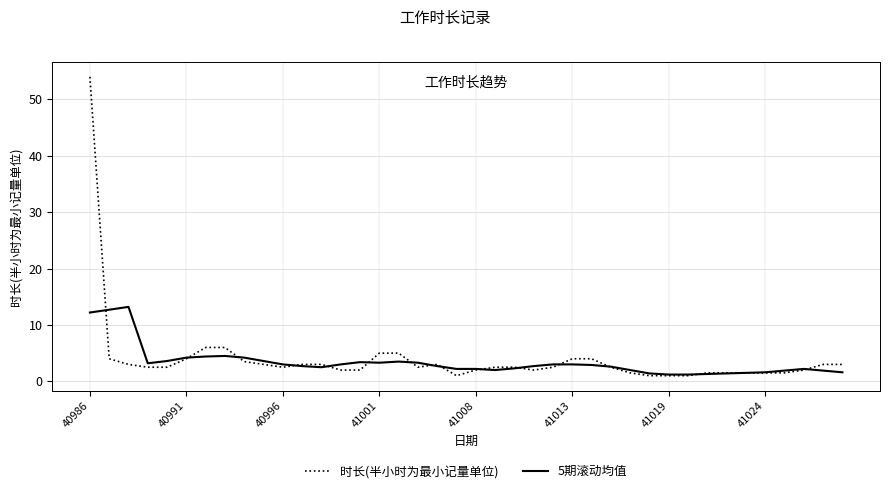

What is the lowest value of the 5期滚动均值 series?

1.2